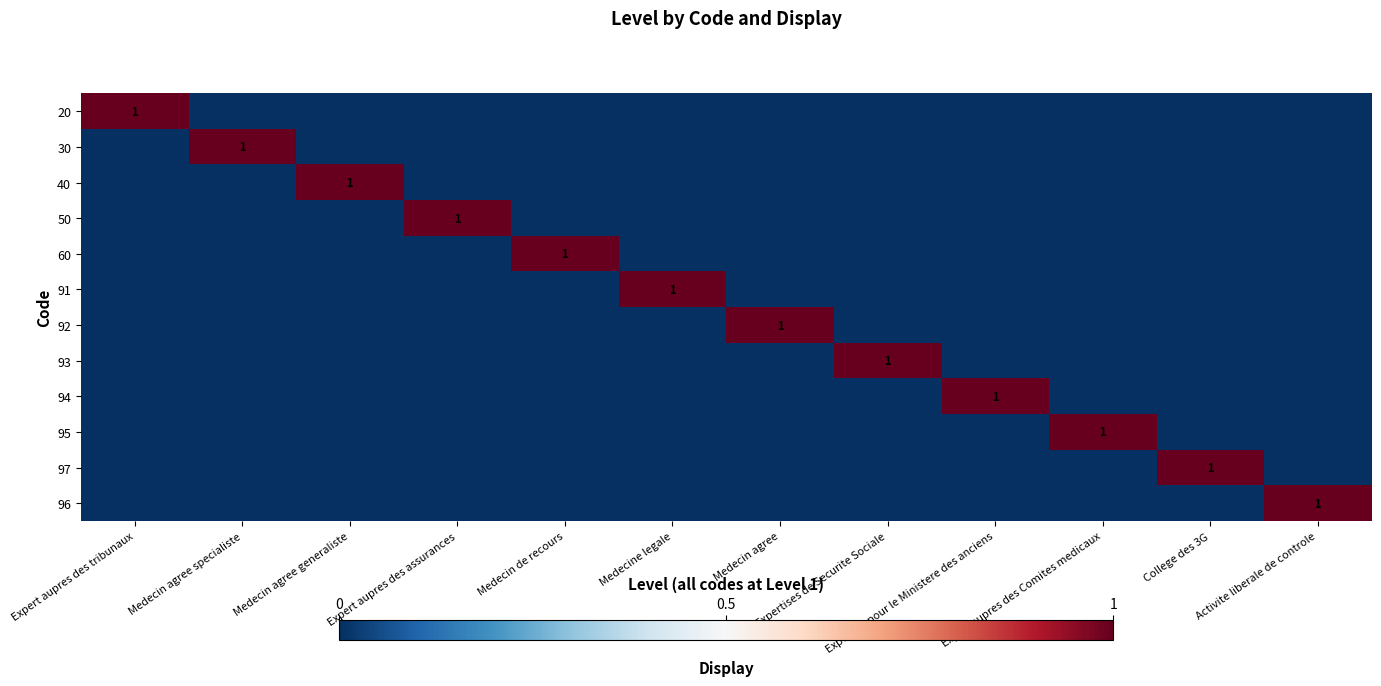

What is the sum of all 60 values?

1